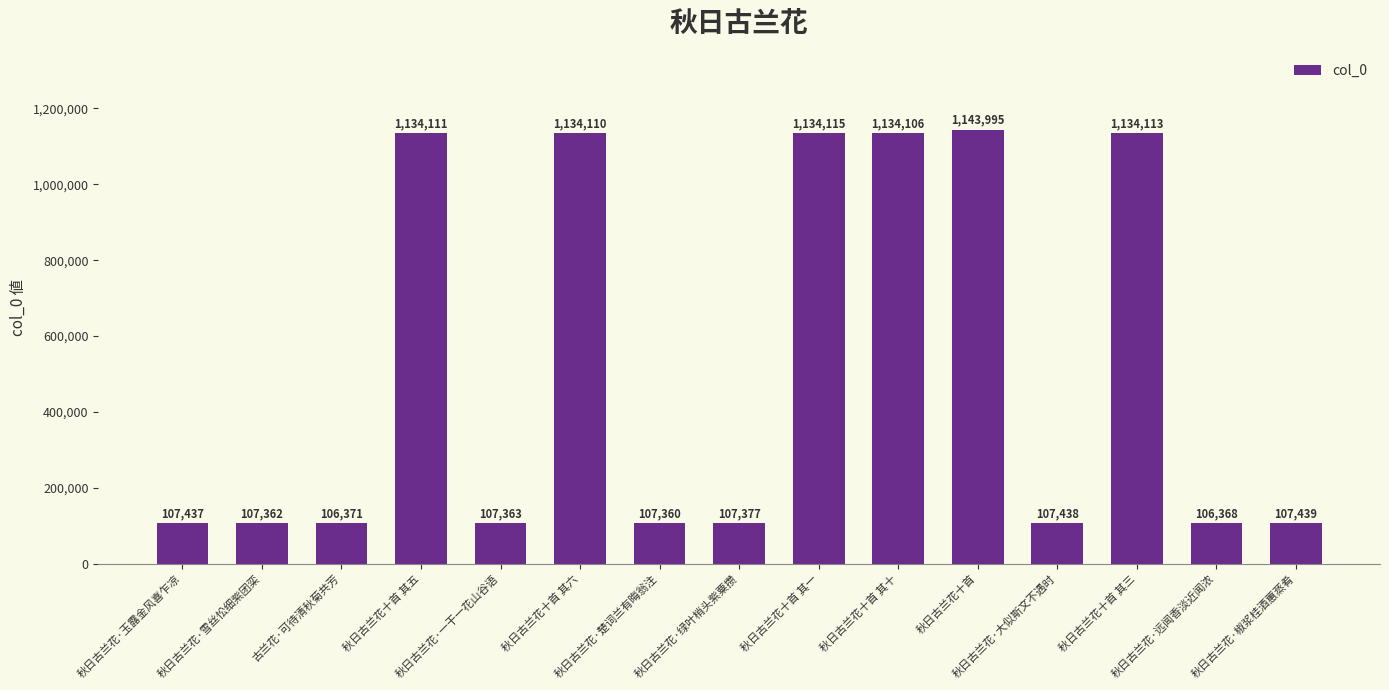

What is the difference between the second highest and second lowest values?

1027744